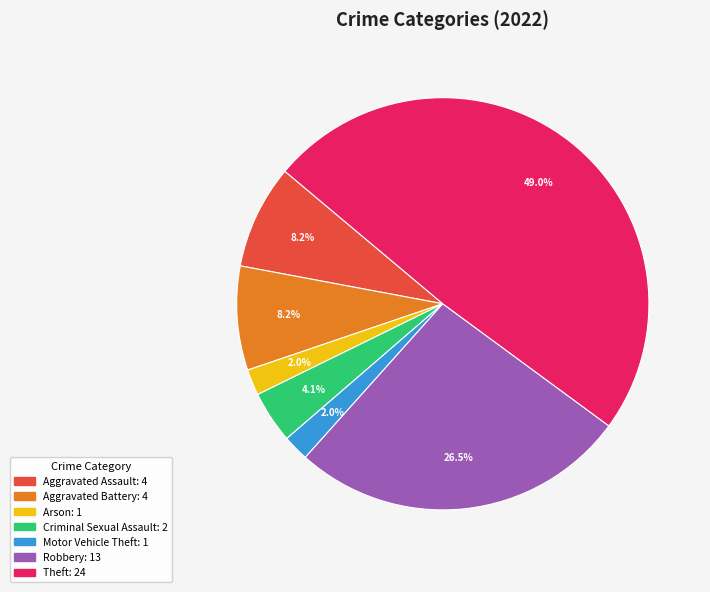

Is there any slice that represents more than half of the pie?

No